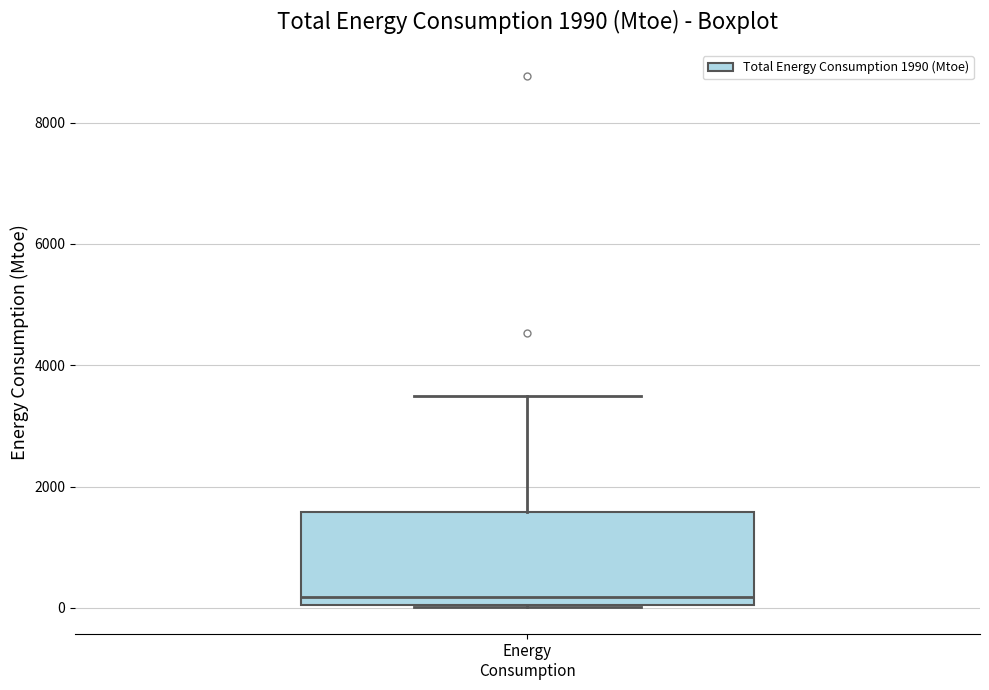

Read this box plot against the y-axis: the position of the median line, the range covered by the box, and the ends of both whiskers. The values are not printed on the chart, so give them approximately, as read against the axis.

median 200, box 0 to 1600, whiskers 0 to 3400